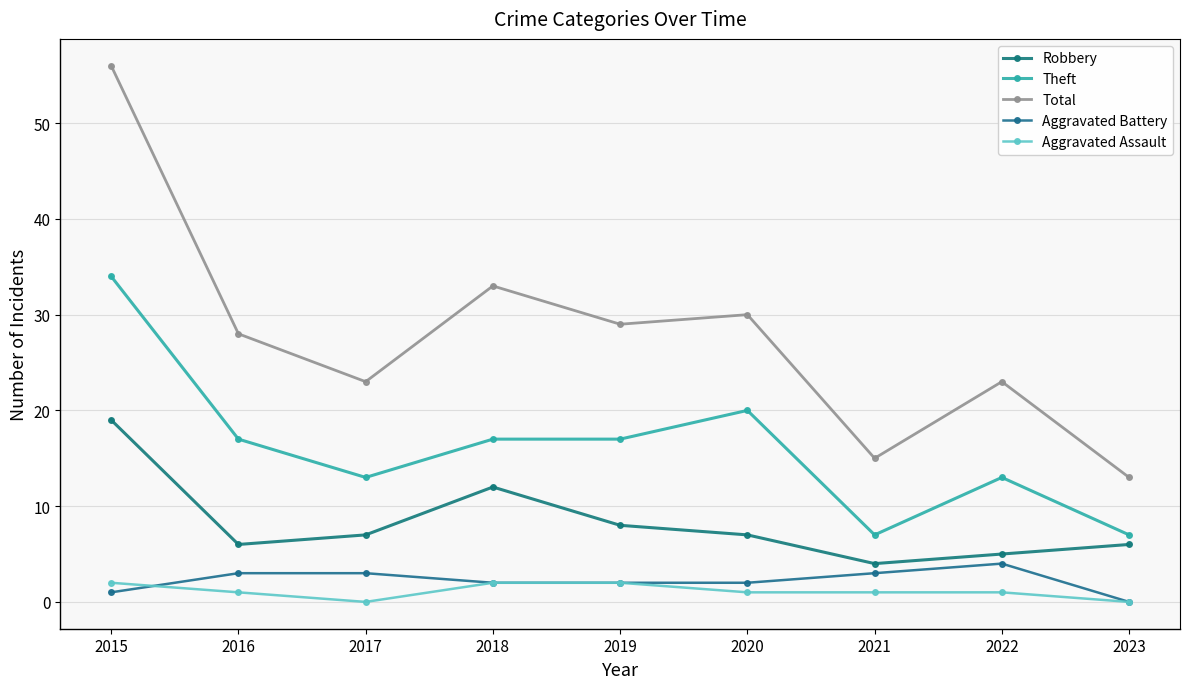

How many lines are shown in the chart?

5